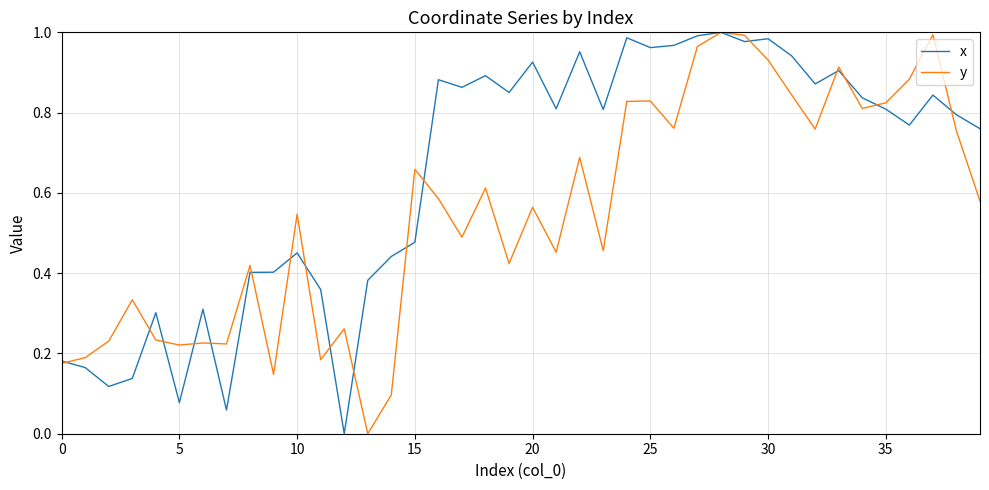

List the series in order of their overall mean, highest first.

x, y